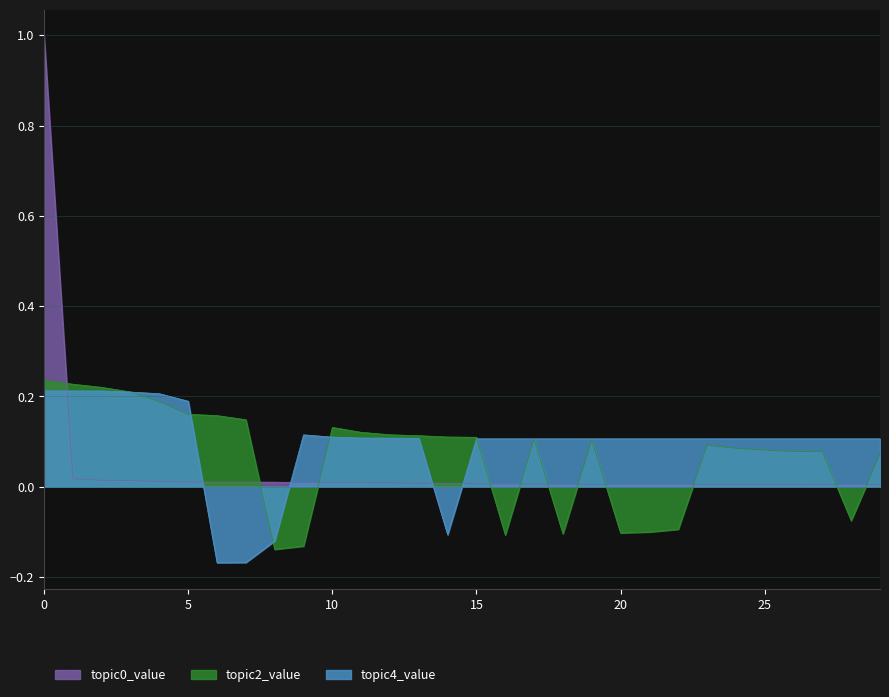

Reading right to left, list all the values displayed in this chart.

topic0_value: 29=0.0	28=0.0	27=0.0	26=0.0	25=0.0	24=0.0	23=0.0	22=0.0	21=0.0	20=0.0	19=0.0	18=0.0	17=0.0	16=0.0	15=0.0	14=0.0	13=0.0	12=0.0	11=0.0	10=0.0	9=0.0	8=0.0	7=0.0	6=0.0	5=0.0	4=0.0	3=0.0	2=0.0	1=0.0	0=1.0
topic2_value: 29=0.1	28=-0.1	27=0.1	26=0.1	25=0.1	24=0.1	23=0.1	22=-0.1	21=-0.1	20=-0.1	19=0.1	18=-0.1	17=0.1	16=-0.1	15=0.1	14=0.1	13=0.1	12=0.1	11=0.1	10=0.1	9=-0.1	8=-0.1	7=0.1	6=0.2	5=0.2	4=0.2	3=0.2	2=0.2	1=0.2	0=0.2
topic4_value: 29=0.1	28=0.1	27=0.1	26=0.1	25=0.1	24=0.1	23=0.1	22=0.1	21=0.1	20=0.1	19=0.1	18=0.1	17=0.1	16=0.1	15=0.1	14=-0.1	13=0.1	12=0.1	11=0.1	10=0.1	9=0.1	8=-0.1	7=-0.2	6=-0.2	5=0.2	4=0.2	3=0.2	2=0.2	1=0.2	0=0.2